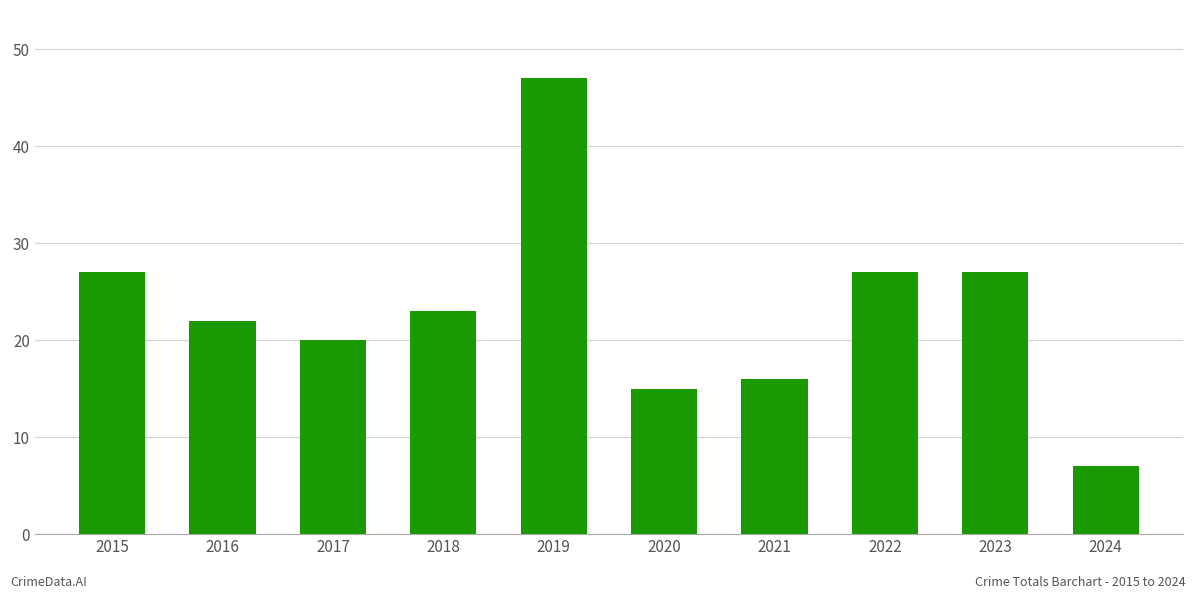

Is it true that the value at 2020 is 23?

False